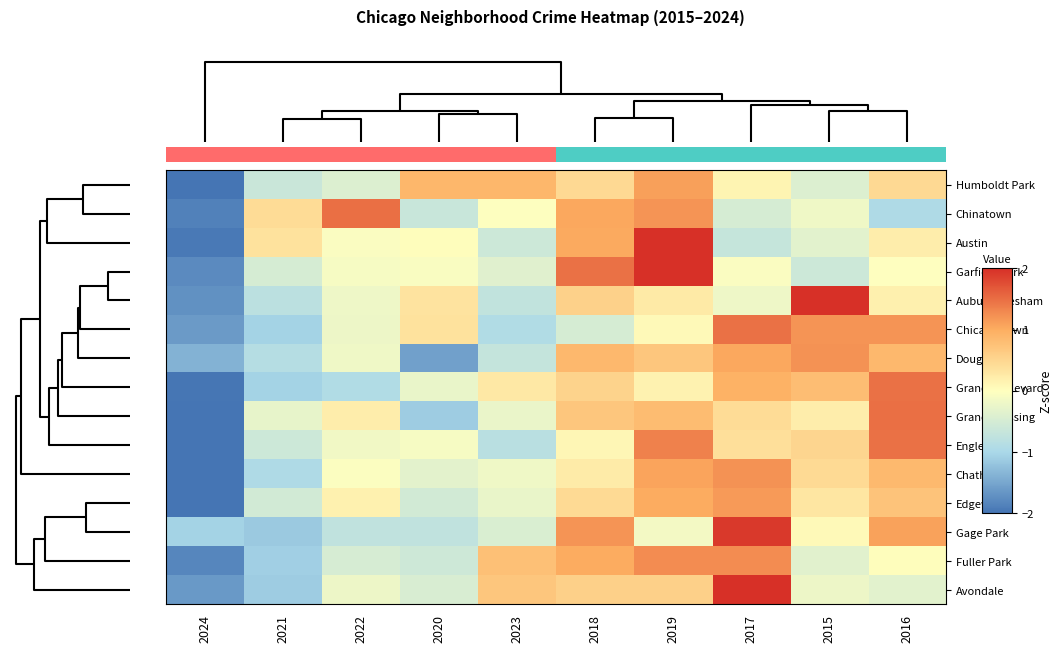

What is the highest value of the Garfield Park series?

2.0